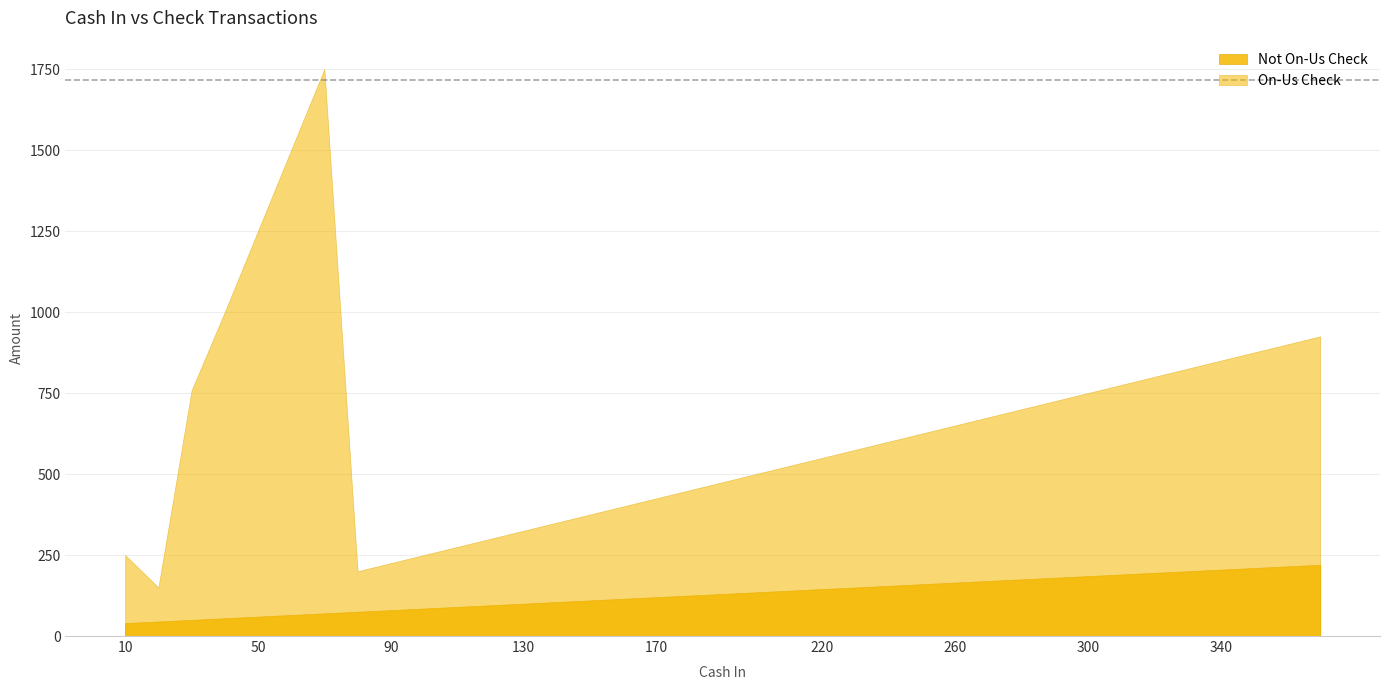

At how many categories does at least one series exceed 1549?

1